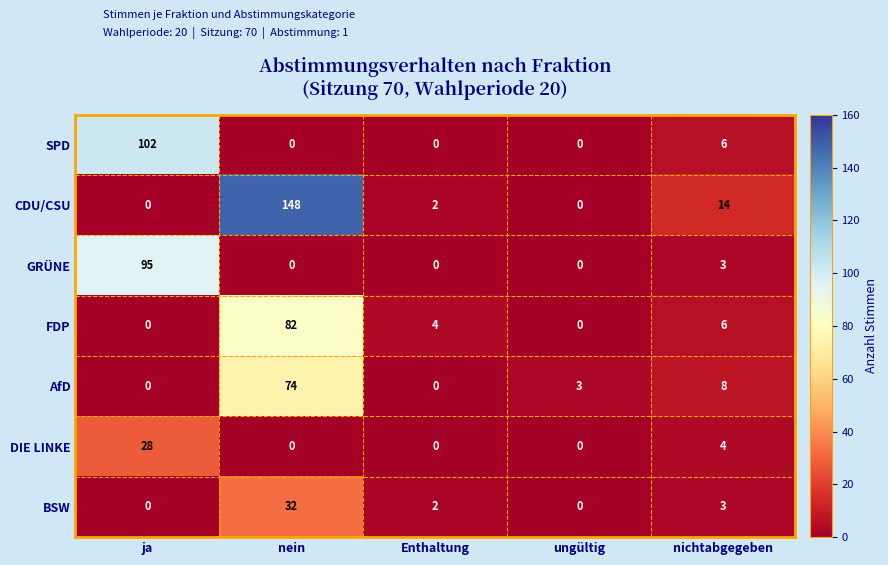

What is the sum of the CDU/CSU values at ungültig and nichtabgegeben?

14